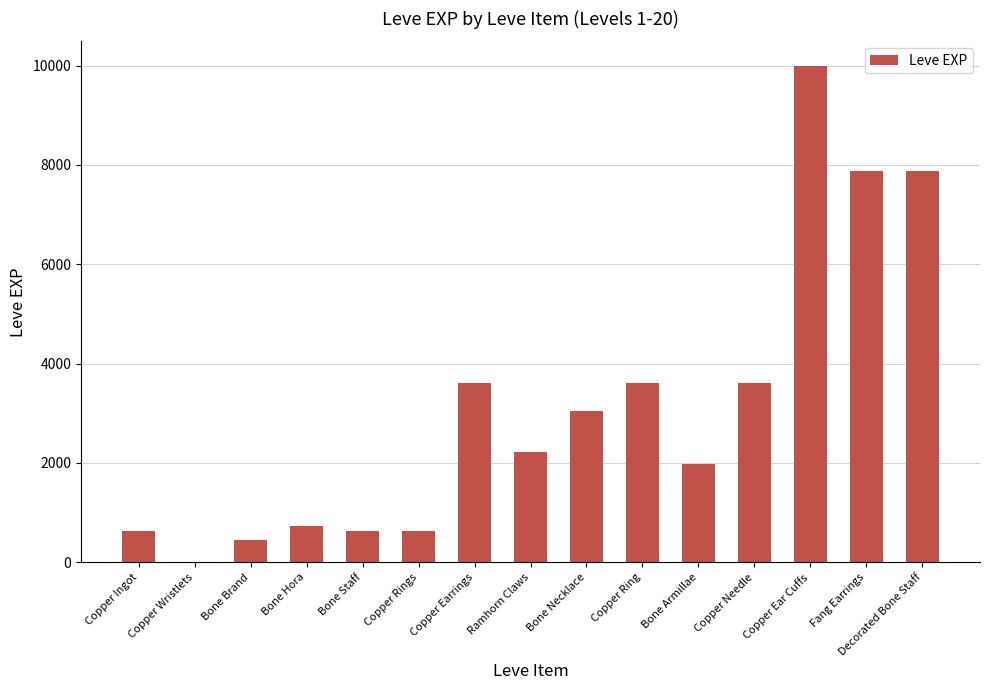

Is it true that the value at Copper Rings is 630?

True